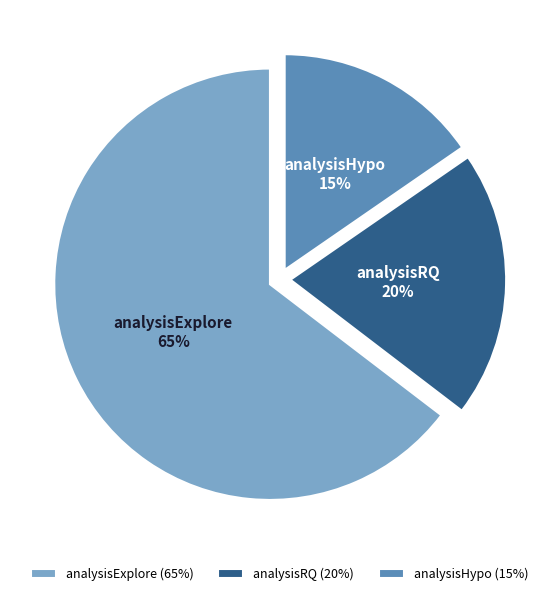

Does any single category account for the majority?

Yes